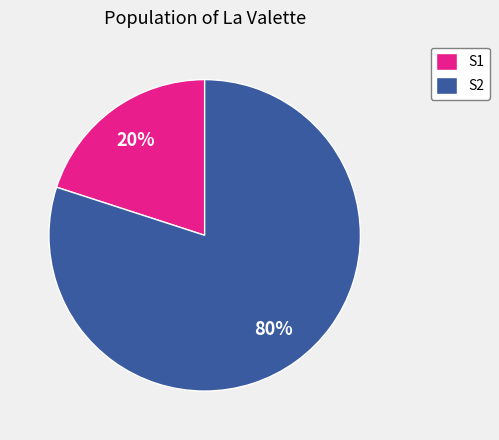

Which slice is the largest?

S2